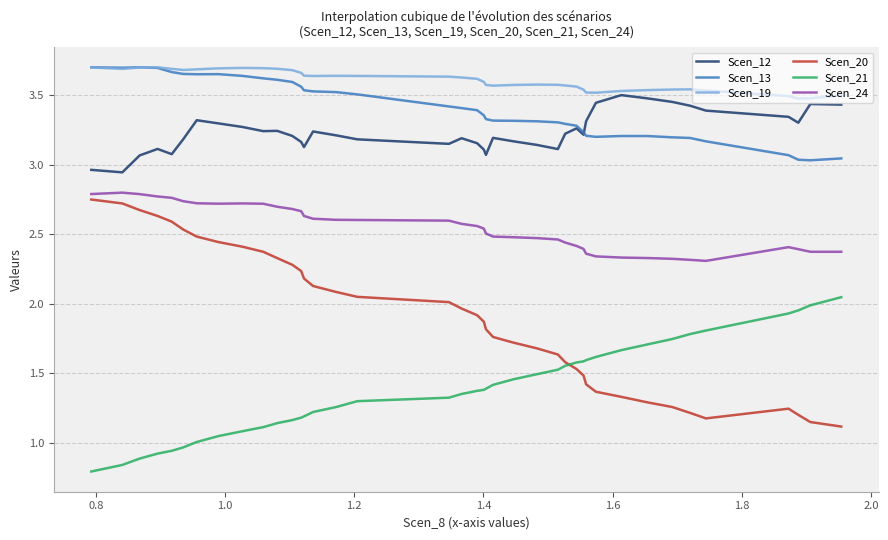

True or false: Scen_12 and Scen_24 cross at least once.

False